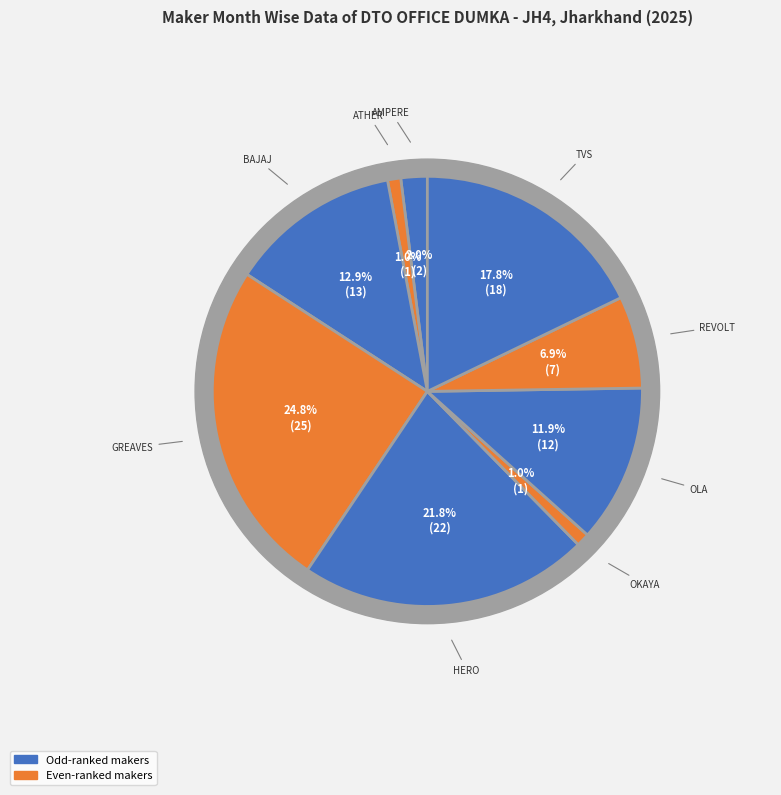

Combined, do ATHER ENERGY LTD and HERO MOTOCORP LTD account for over 50%?

No